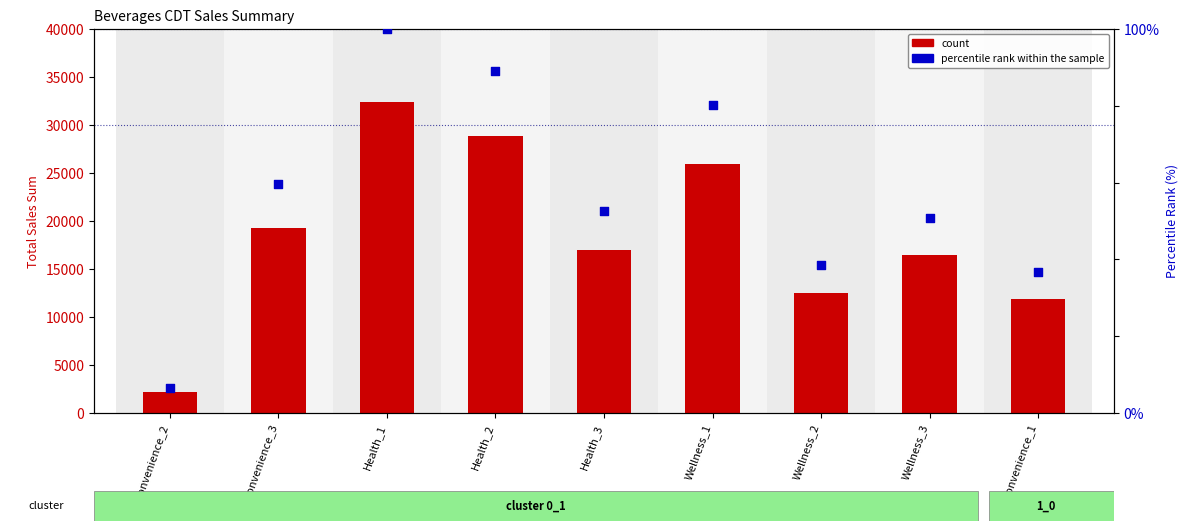

Which series has the largest total across all categories?

count